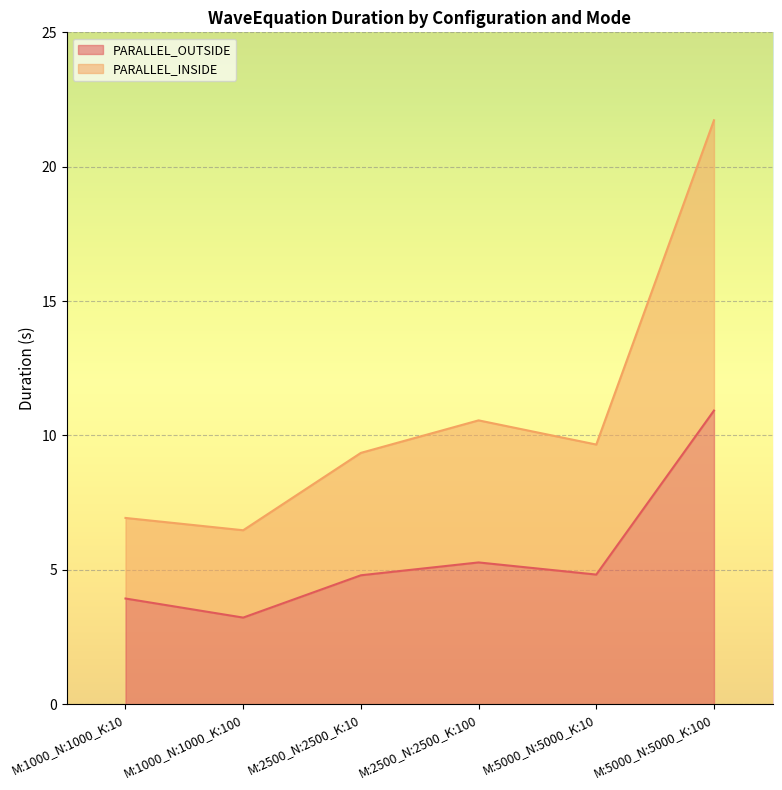

Reading left to right, what are all the values shown in this chart?

PARALLEL_OUTSIDE: M:1000_N:1000_K:10=3.9	M:1000_N:1000_K:100=3.2	M:2500_N:2500_K:10=4.8	M:2500_N:2500_K:100=5.3	M:5000_N:5000_K:10=4.8	M:5000_N:5000_K:100=10.9
PARALLEL_INSIDE: M:1000_N:1000_K:10=6.9	M:1000_N:1000_K:100=6.5	M:2500_N:2500_K:10=9.4	M:2500_N:2500_K:100=10.6	M:5000_N:5000_K:10=9.7	M:5000_N:5000_K:100=21.7